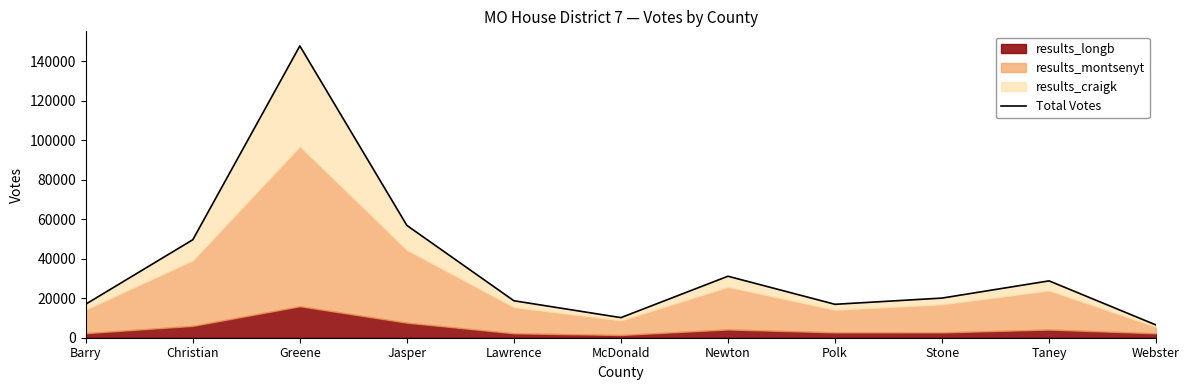

The value at Stone is 20087. True or false?

True